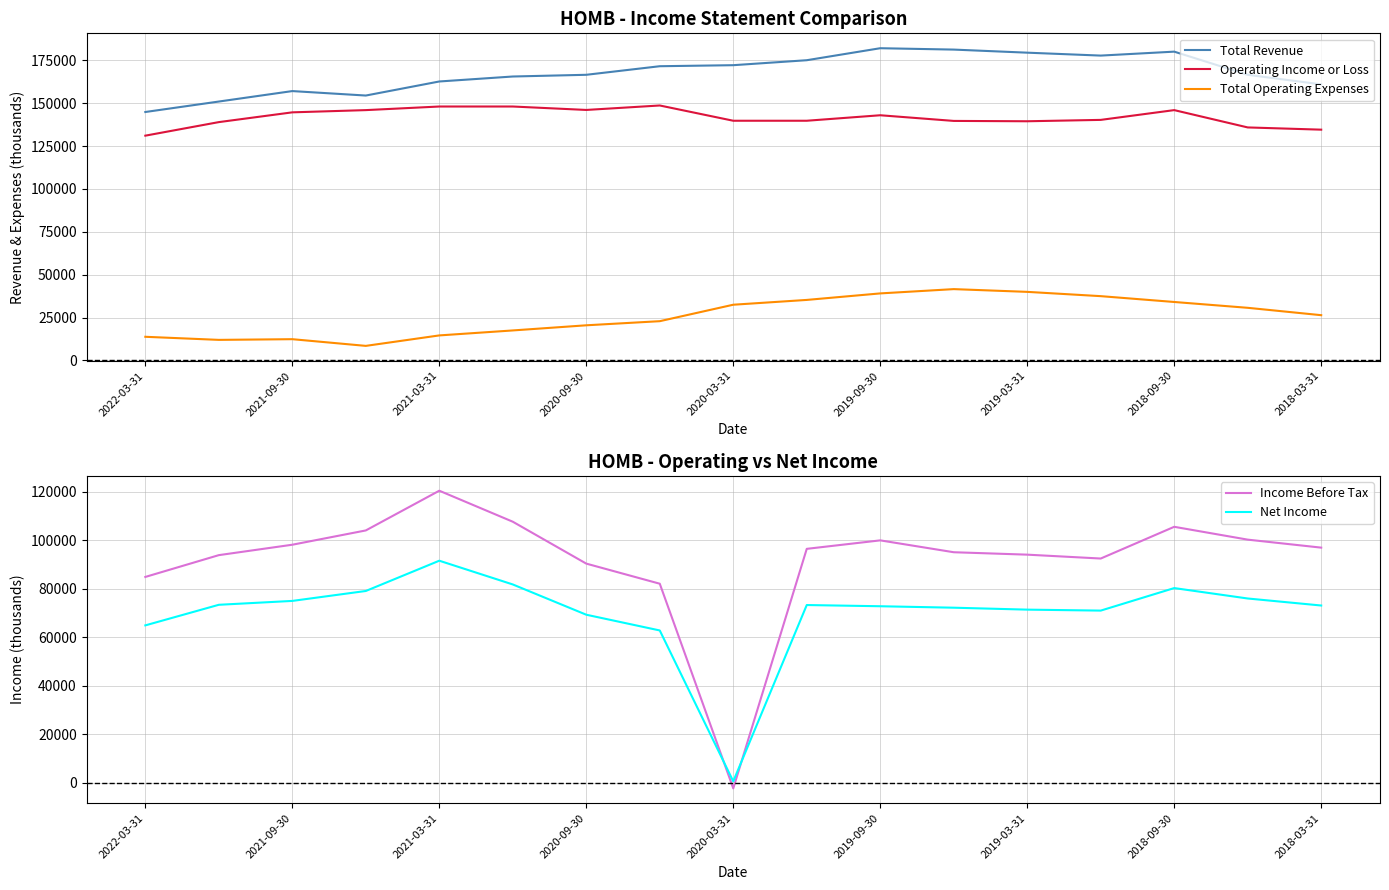

True or false: Net Income has more than 1 interior local peaks.

True